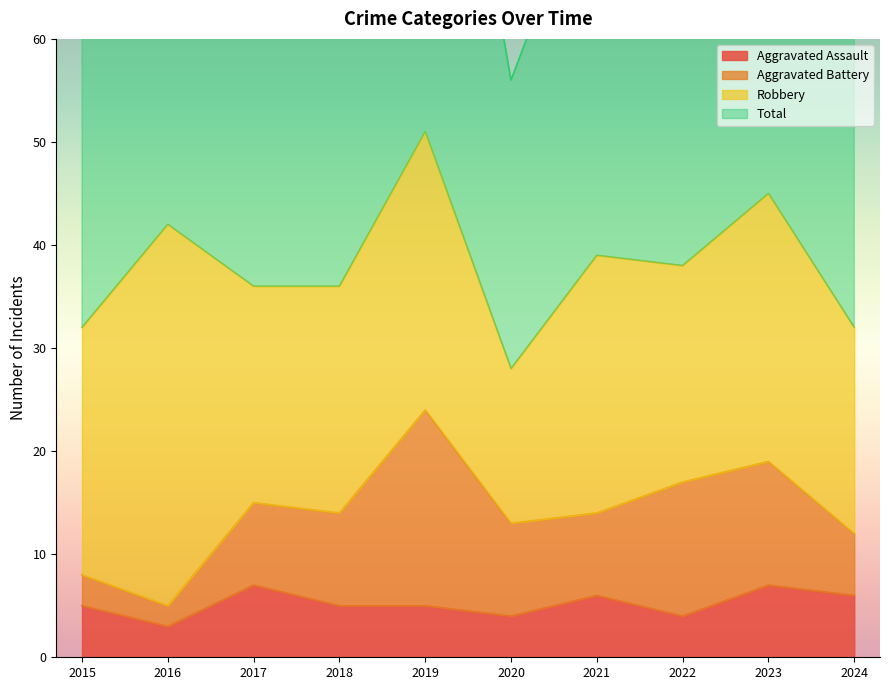

What is the maximum value for Aggravated Assault?

7